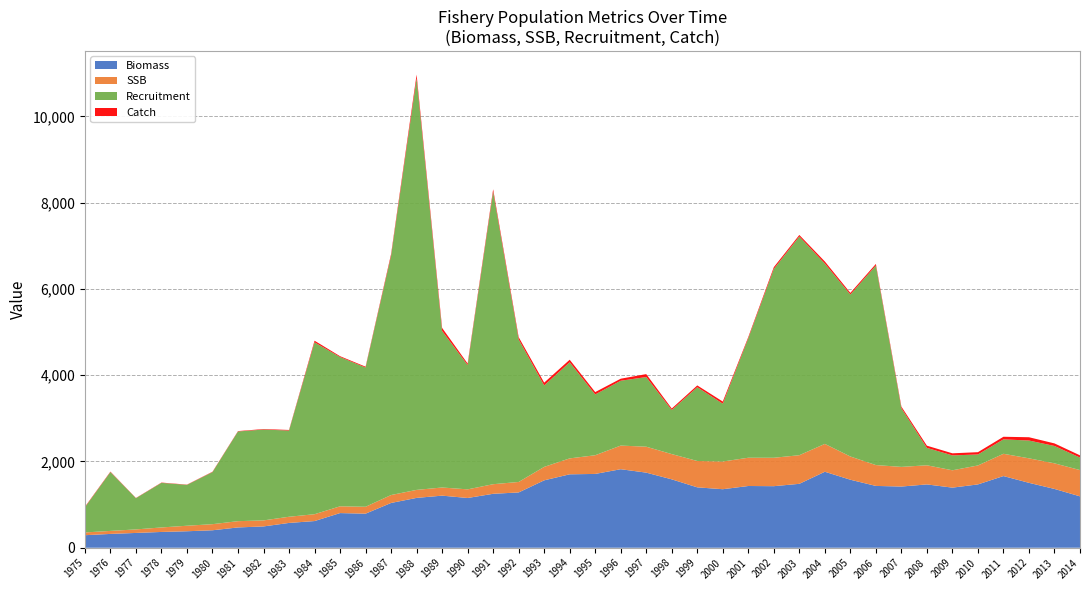

Reading left to right, extract all data points from this chart.

Biomass: 290.5	320.4	343.2	366.0	382.2	405.1	470.7	494.0	575.2	618.5	803.6	790.0	1038.3	1155.6	1207.7	1153.4	1250.7	1282.0	1562.7	1702.3	1711.4	1820.6	1741.3	1585.6	1400.1	1357.0	1431.4	1427.2	1481.9	1761.8	1576.9	1433.0	1419.0	1468.0	1393.4	1468.3	1661.8	1504.9	1363.2	1191.5
SSB: 64.0	69.8	81.6	104.2	127.9	141.3	145.4	140.1	143.2	158.9	156.6	159.9	183.8	185.6	188.8	200.2	222.3	243.1	311.9	369.4	433.0	547.9	601.3	585.5	611.4	642.4	655.3	658.7	663.4	645.8	538.6	483.6	455.5	443.5	402.3	439.4	516.4	568.1	593.7	609.0
Recruitment: 582.1	1364.4	724.0	1033.7	947.5	1206.3	2079.5	2105.7	1998.9	3985.1	3461.8	3228.2	5546.6	9541.7	3630.4	2881.6	6781.9	3305.4	1888.6	2227.6	1409.2	1503.4	1614.6	1022.7	1710.8	1340.6	2769.7	4377.6	5070.5	4181.2	3756.2	4627.0	1360.6	403.4	344.9	254.8	334.0	412.8	402.2	289.7
Catch: 12.3	10.2	5.4	7.1	5.9	8.8	9.0	11.8	13.6	37.7	18.8	19.6	40.9	86.7	69.5	35.3	56.2	52.9	64.6	59.9	55.3	47.1	68.3	33.6	41.0	49.4	29.4	41.6	35.9	48.4	37.2	36.4	37.1	51.3	48.8	53.3	60.7	76.2	59.8	51.7